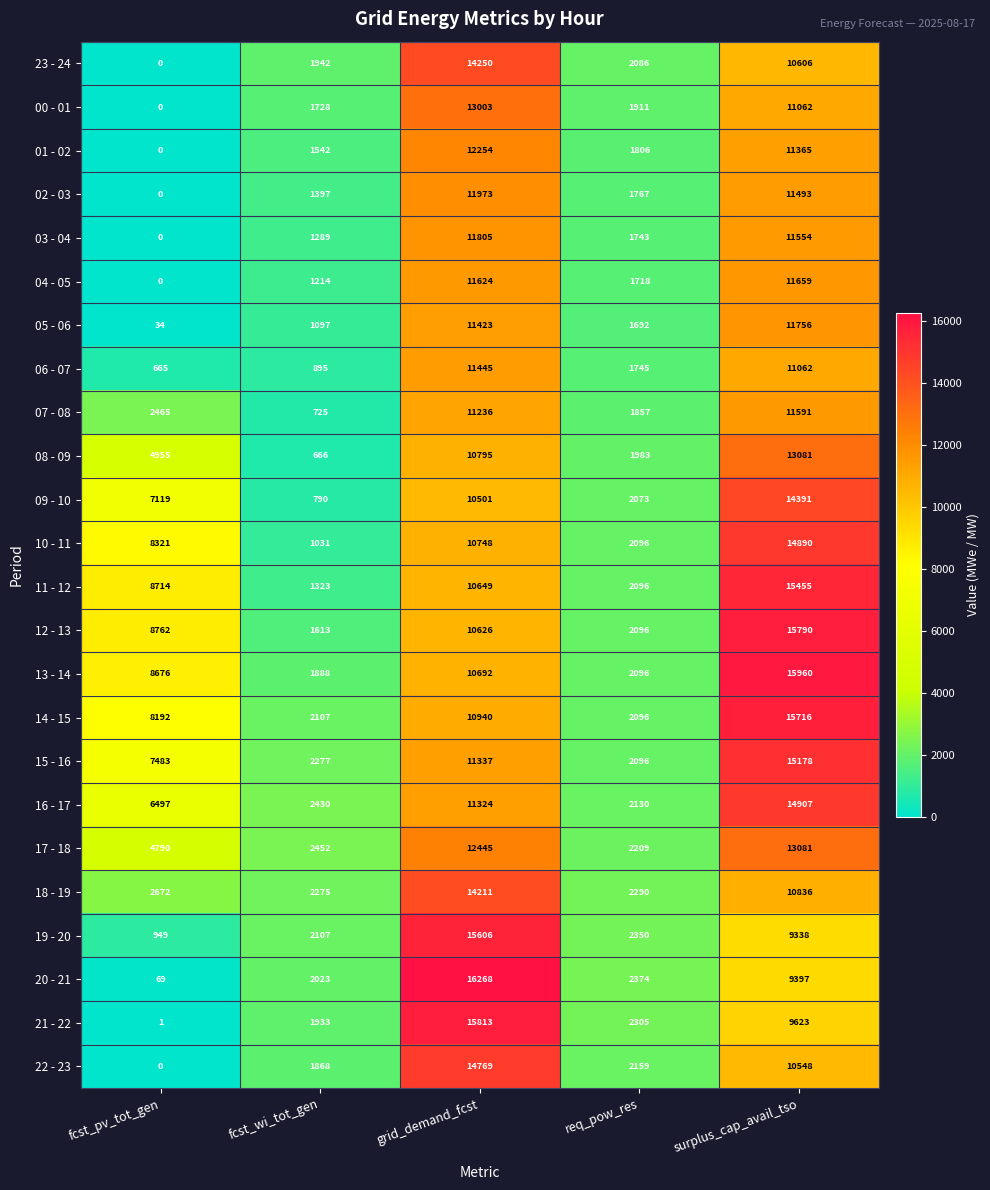

Rank the categories by 12 - 13 value from lowest to highest.

fcst_wi_tot_gen, req_pow_res, fcst_pv_tot_gen, grid_demand_fcst, surplus_cap_avail_tso